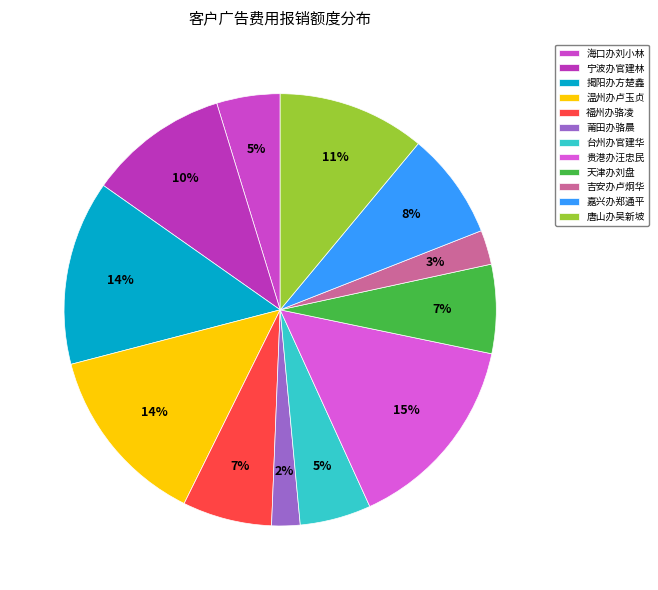

To the nearest percent, what is the average slice percentage?

8%